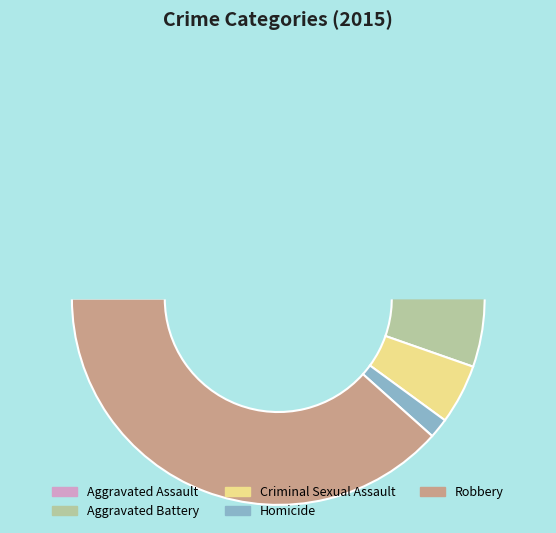

To the nearest percent, what is the average slice percentage?

20%